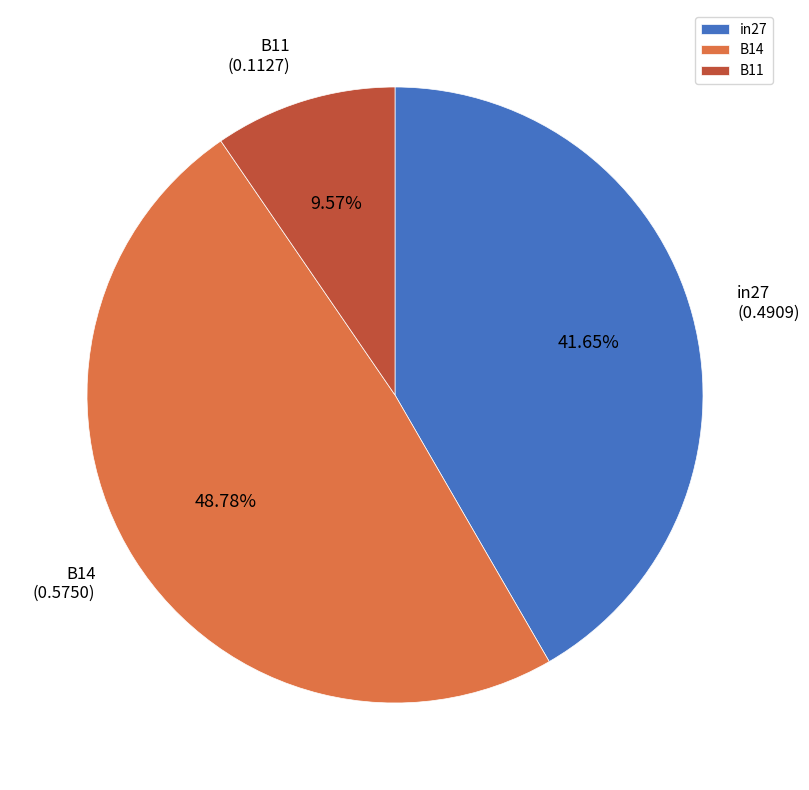

To the nearest percent, what is the difference between the in27 and B11 slice percentages?

32%